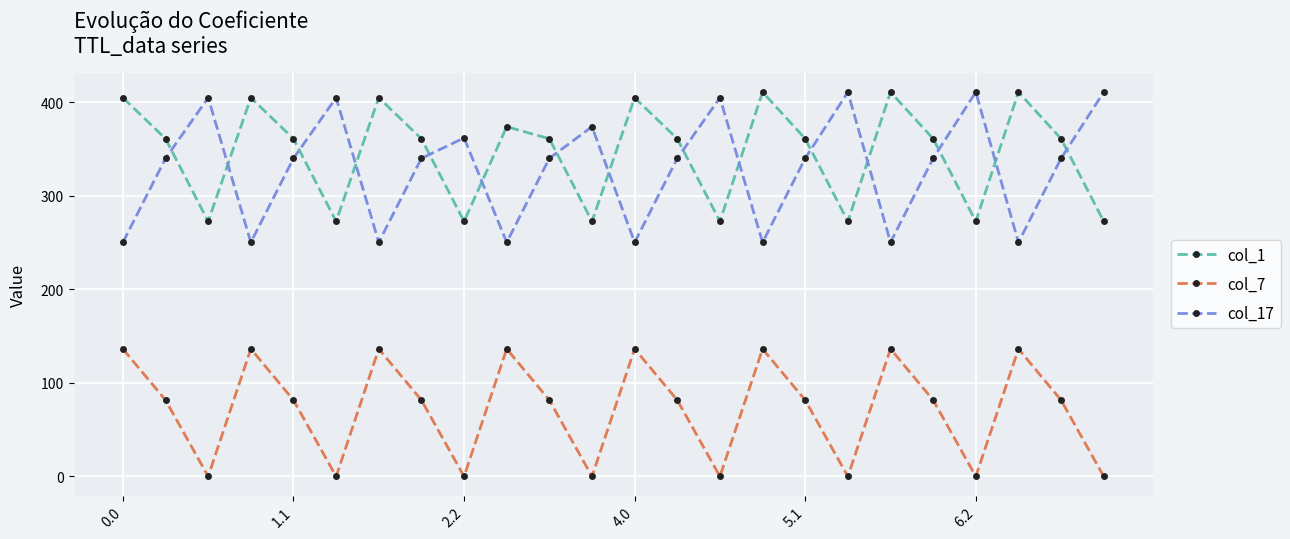

True or false: col_17 has more than 0 interior local peaks.

True